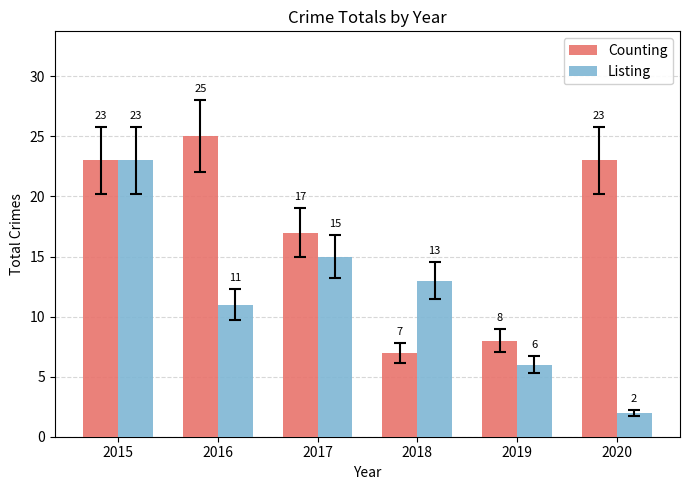

At which label is Counting closest to 16?

2017